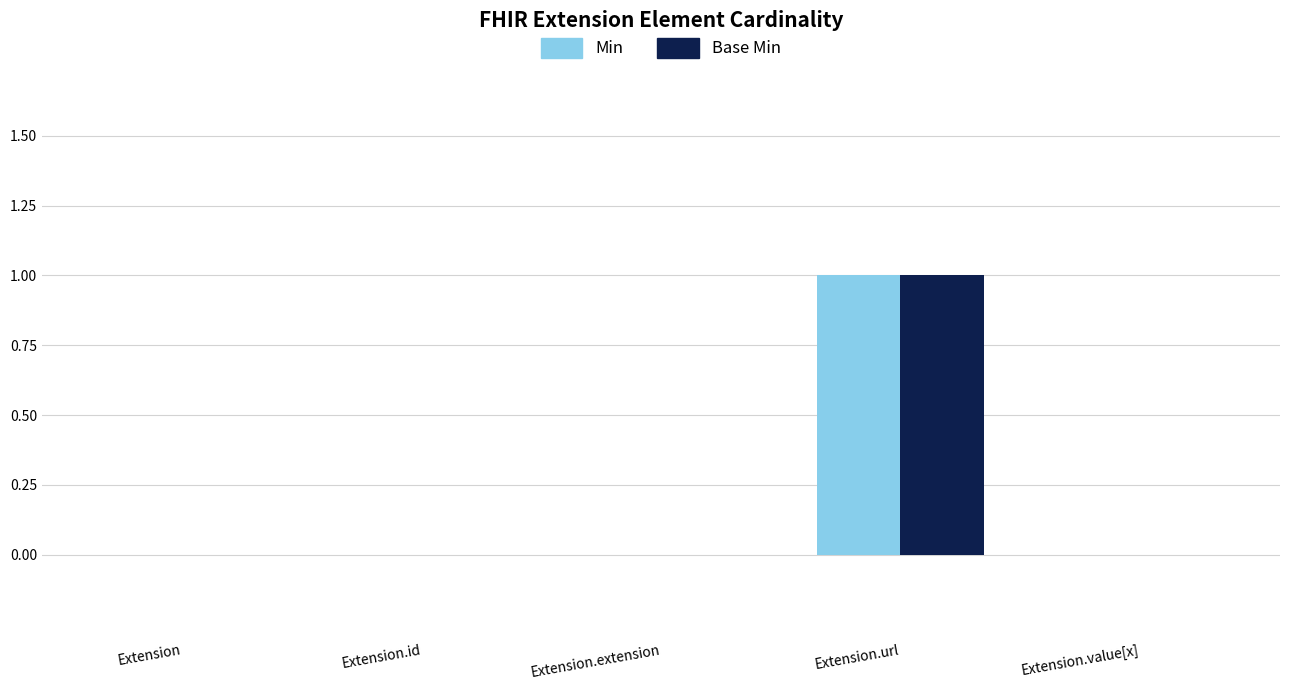

Which category has the highest value across all series?

Extension.url